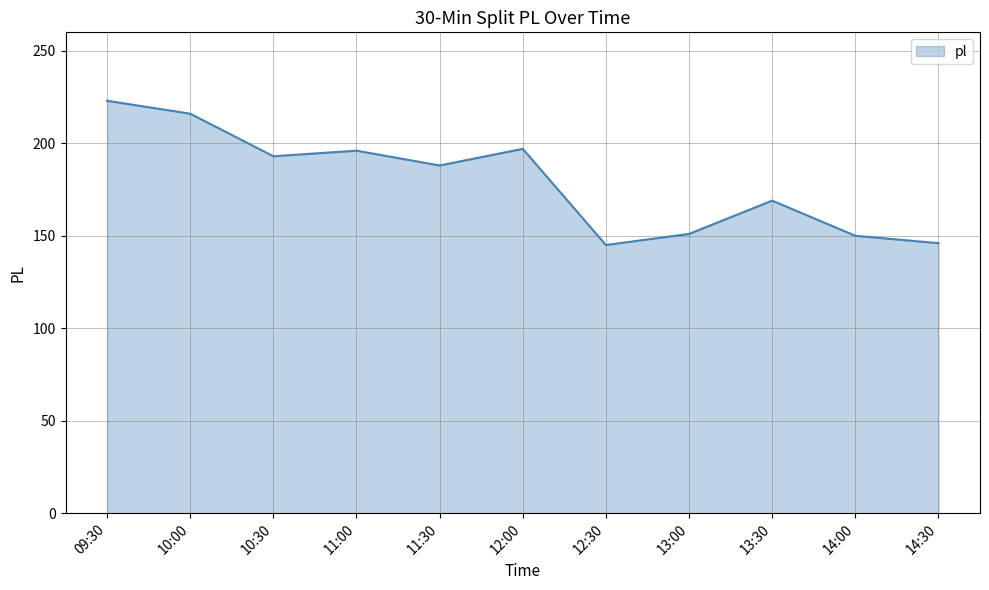

What is the change in value from 10:00 to 14:00?

-66